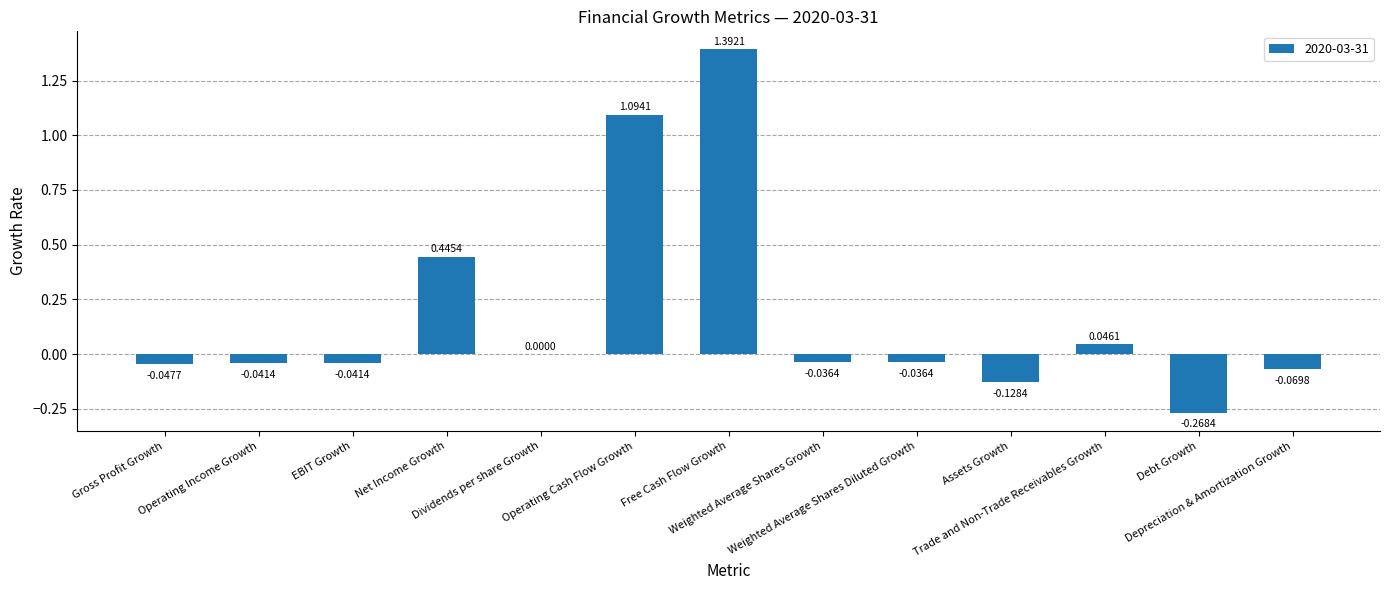

What is the sum of all values?

2.3